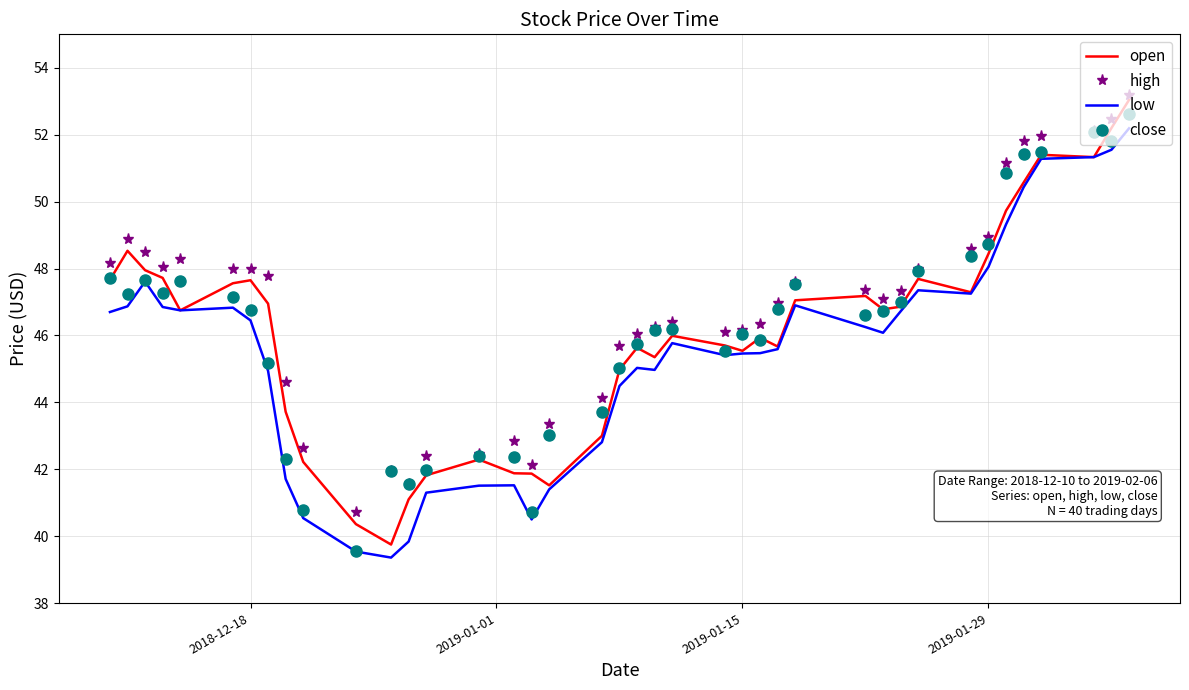

What is the highest value of the low series?

52.2